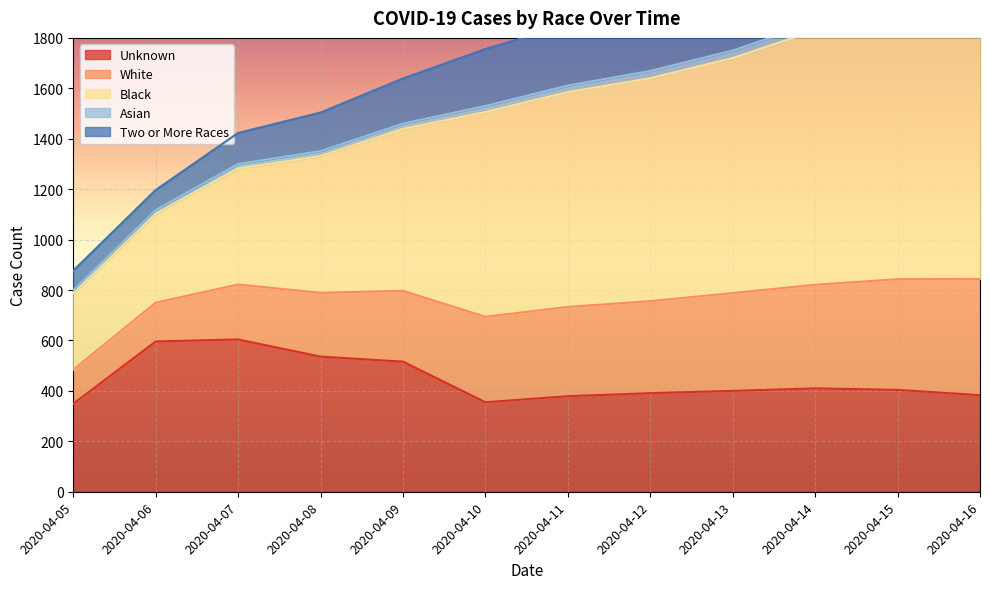

How many data points in Asian are less than 1611?

6